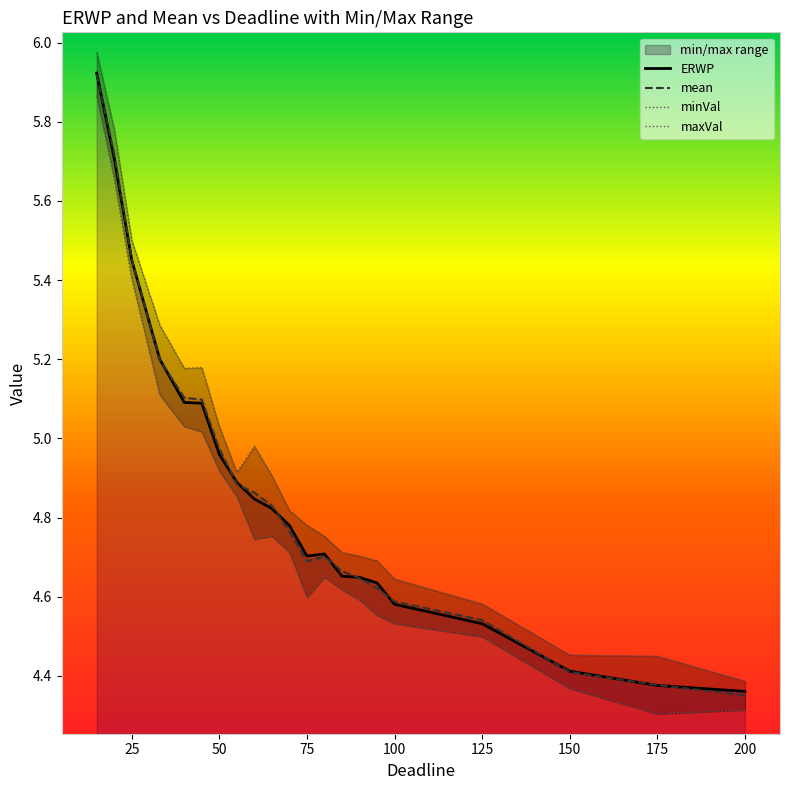

What is the difference between the second highest and second lowest values in the maxVal series?

1.3